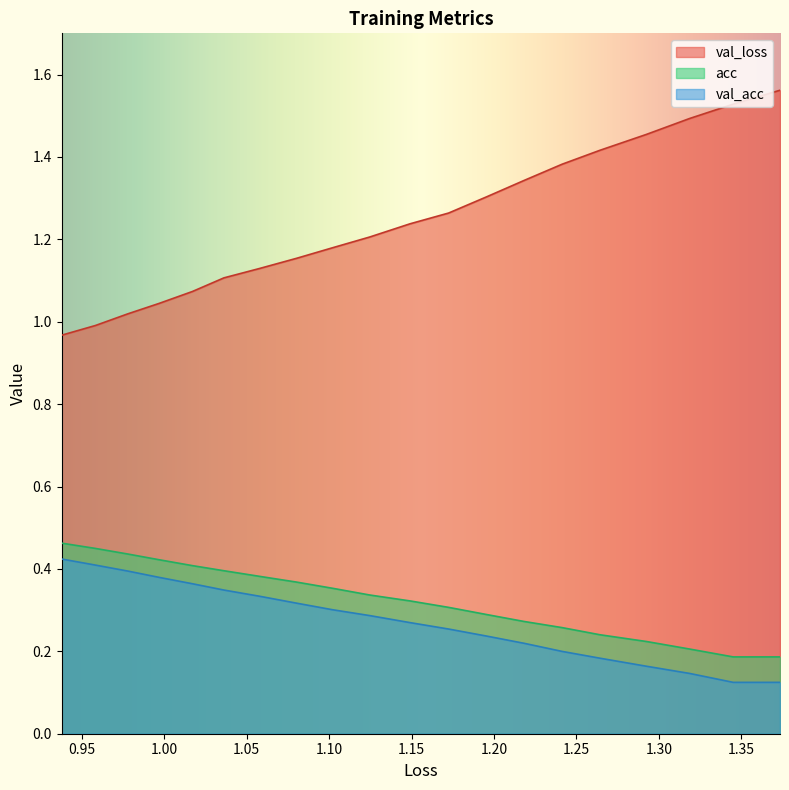

Which series has the largest range (max minus min)?

val_loss